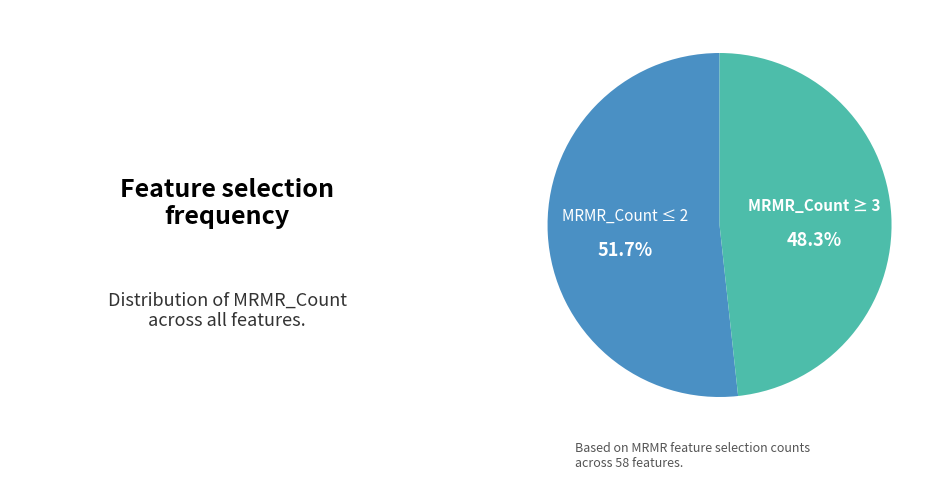

Is there a majority slice in this chart?

Yes